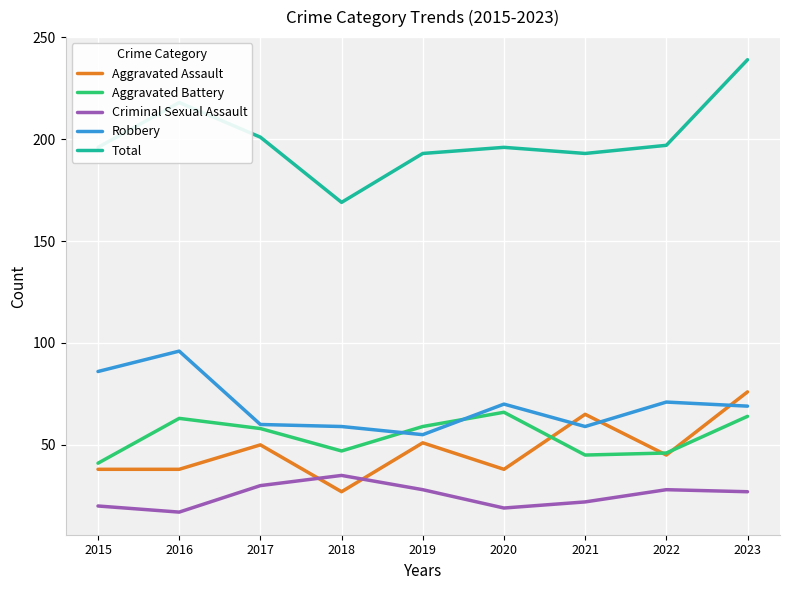

What is the spread (max minus min) of values at 2017?

171